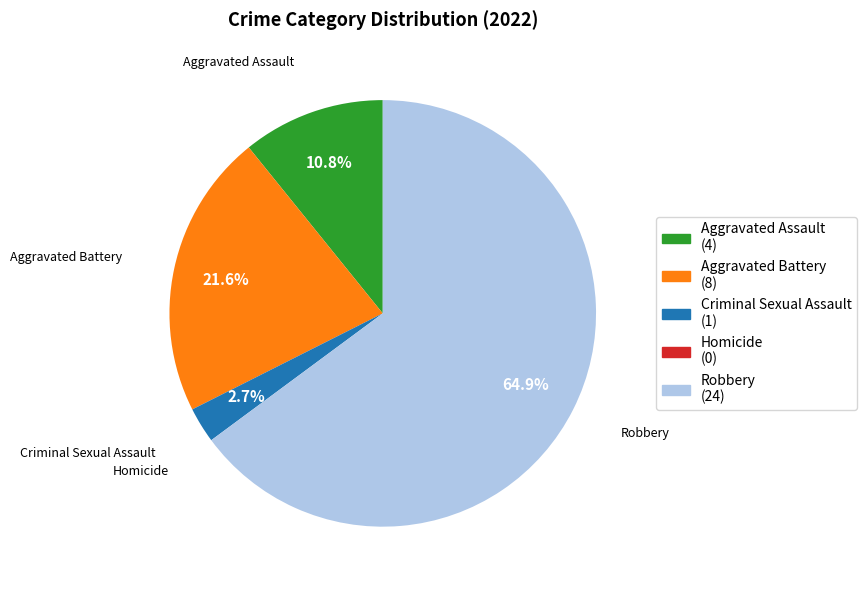

To the nearest percent, what portion does Aggravated Battery represent?

22%